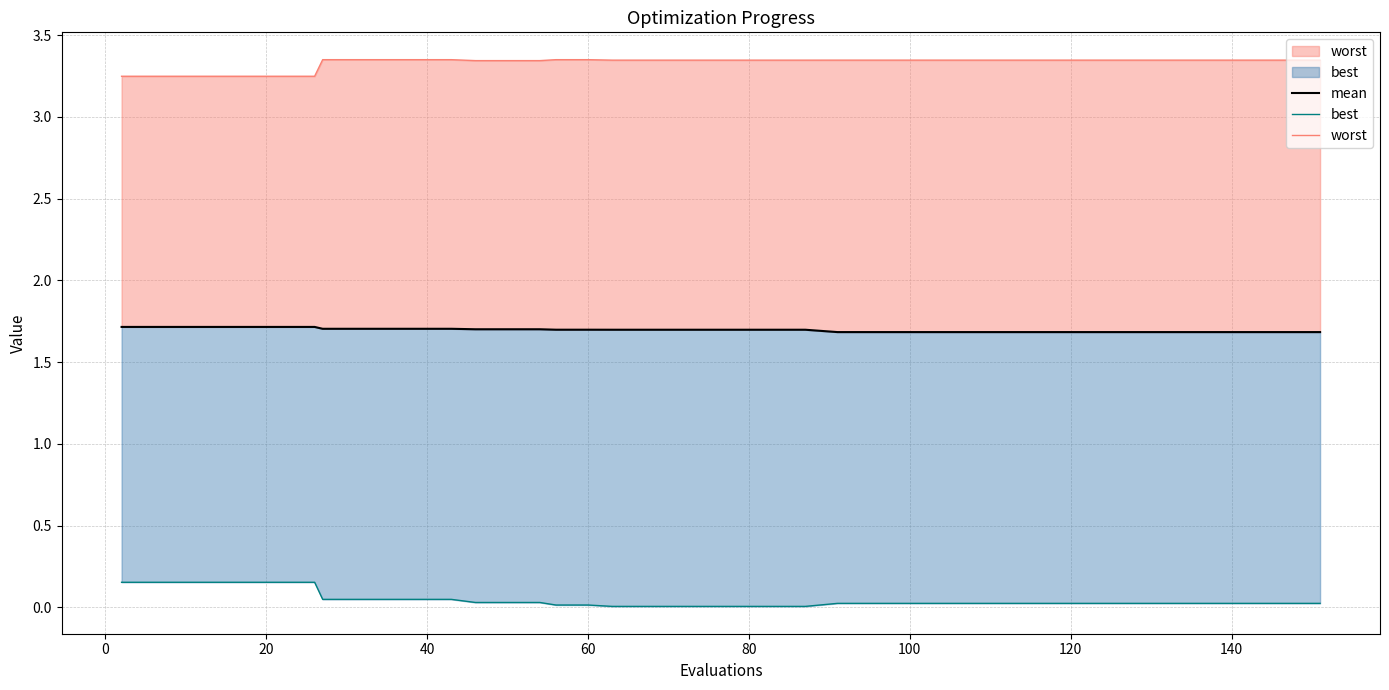

How many data points does each series have?

40